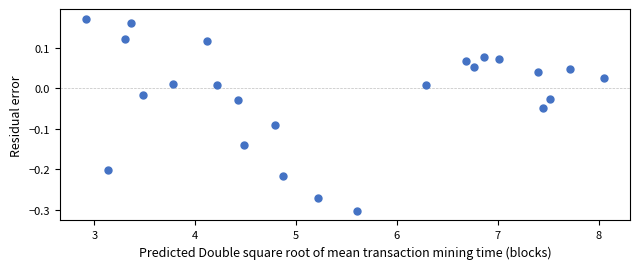

What is the range of X values (max minus min)?

5.1